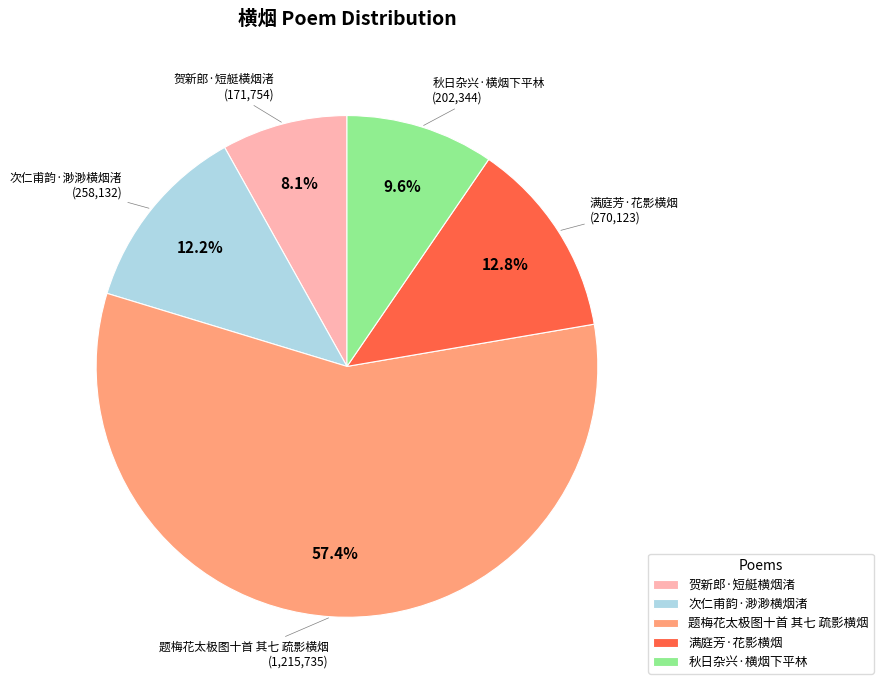

Which has a higher value, 次仁甫韵·渺渺横烟渚 or 贺新郎·短艇横烟渚?

次仁甫韵·渺渺横烟渚